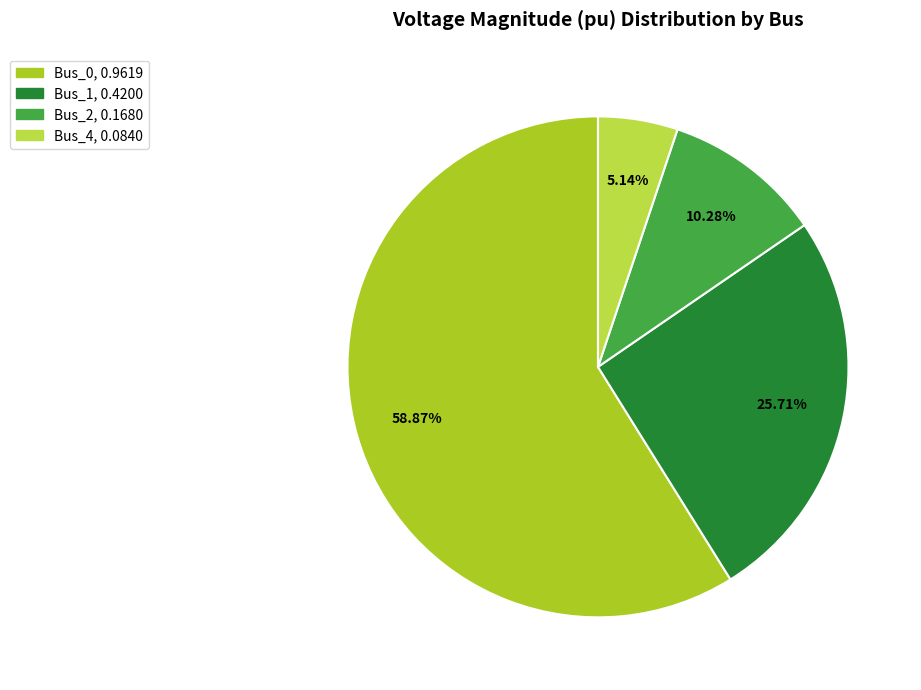

How many slices are in this pie chart?

4